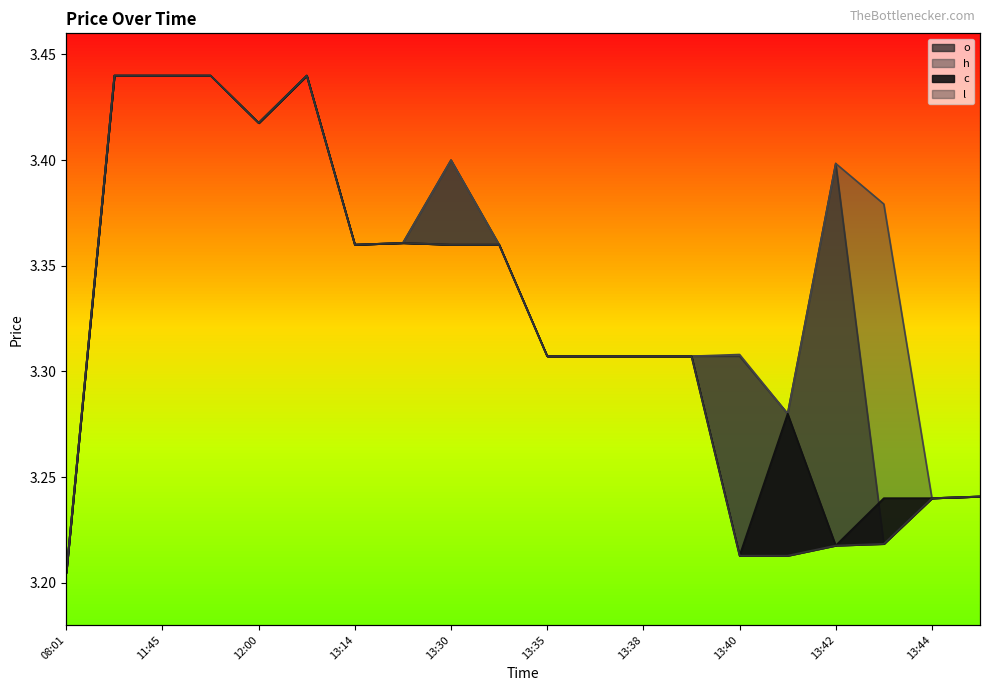

What are all the series names shown in the legend?

o, h, c, l